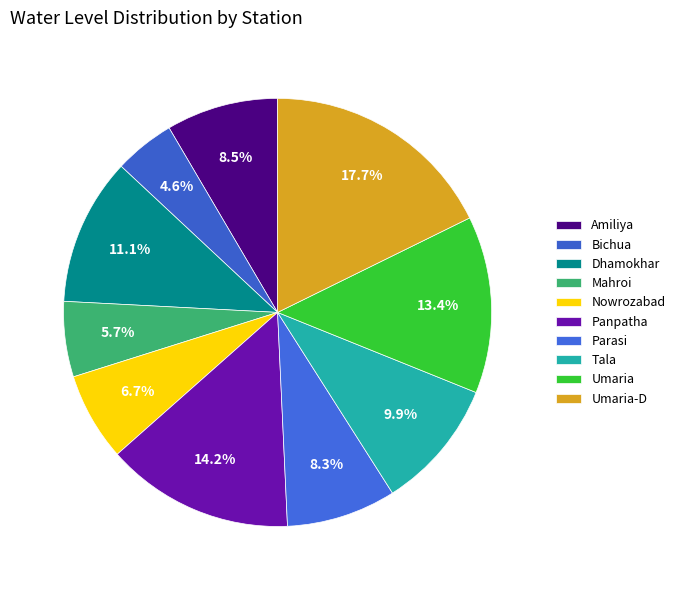

Rank the categories by value from highest to lowest.

Umaria-D, Panpatha, Umaria, Dhamokhar, Tala, Amiliya, Parasi, Nowrozabad, Mahroi, Bichua